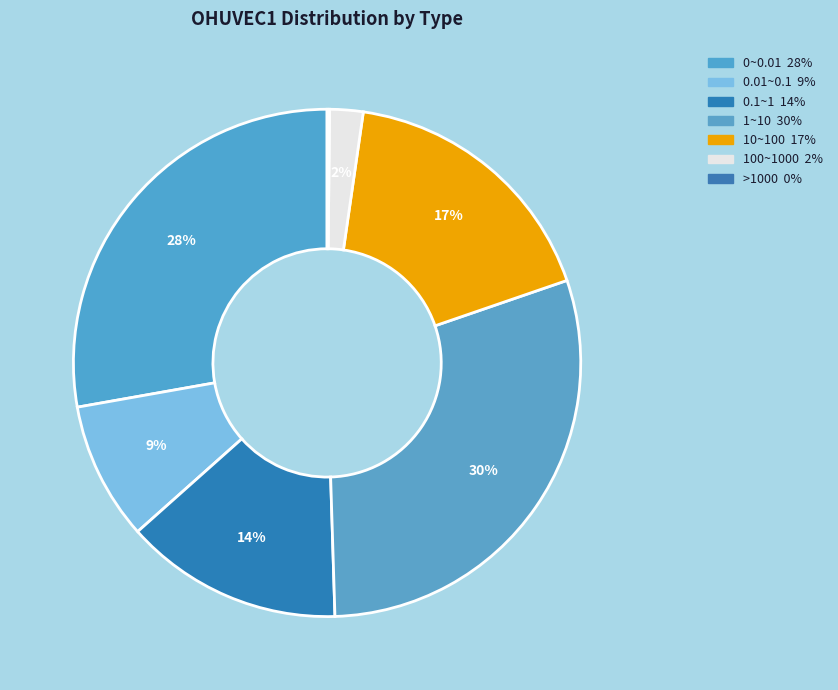

To the nearest percent, what is the difference between the largest and smallest slice percentages?

30%